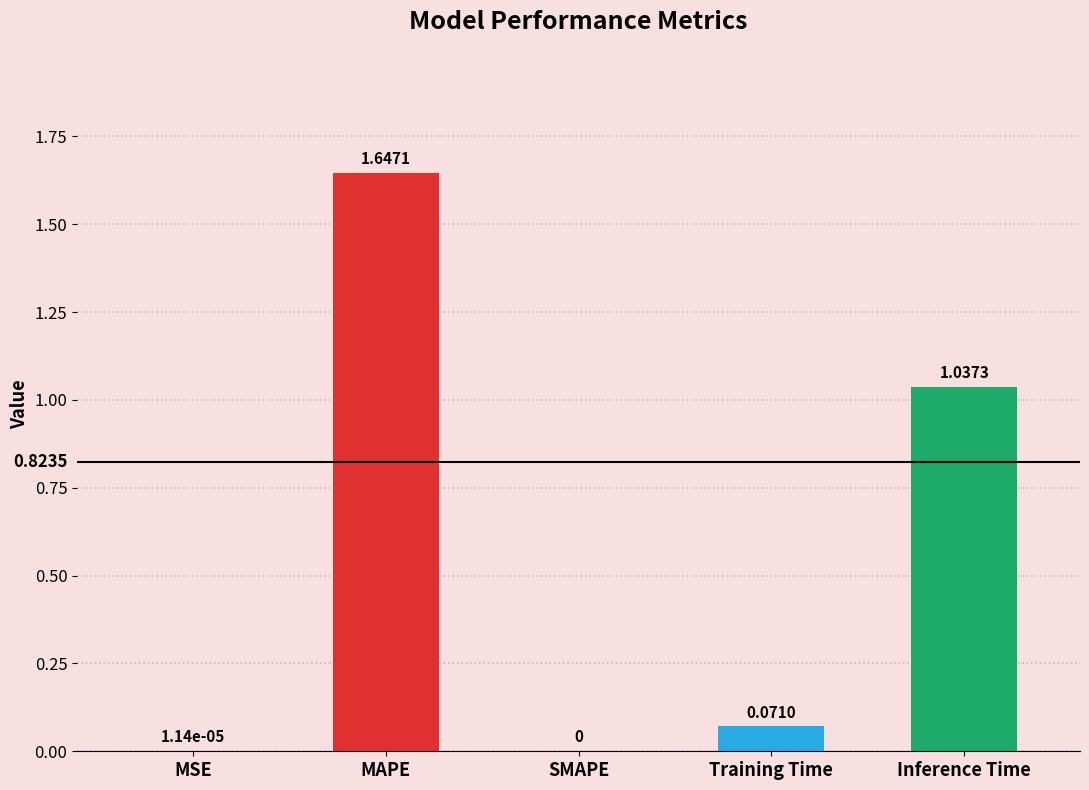

What is the sum of all values?

2.8